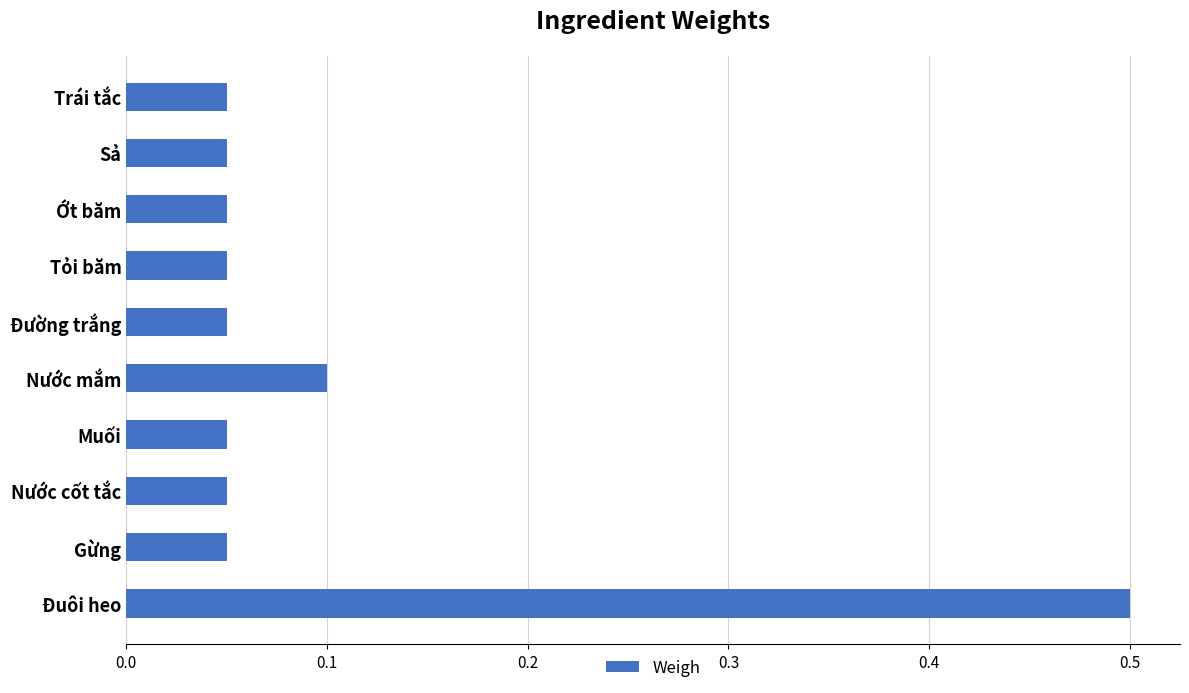

What is the change in value from Đuôi heo to Nước mắm?

-0.4